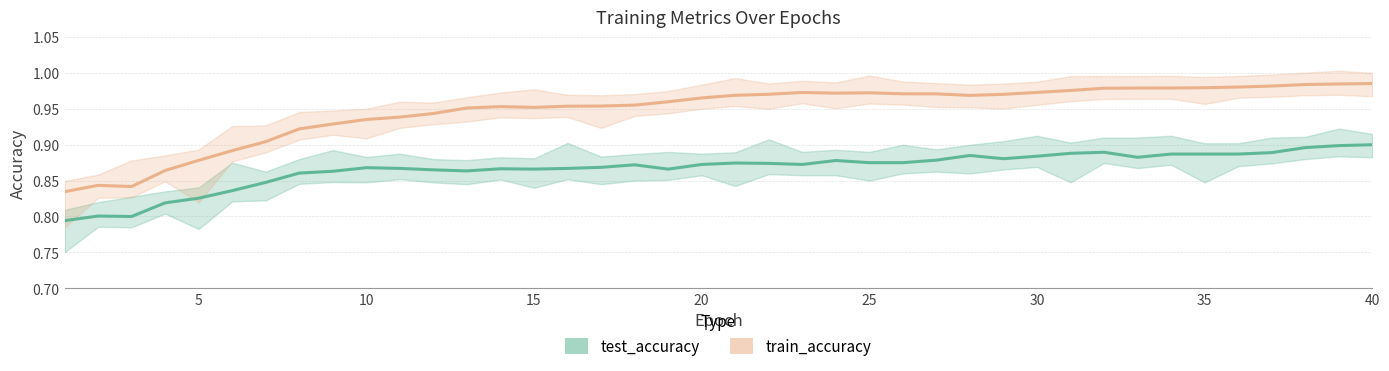

What is the total value across all series at 39?

1.9